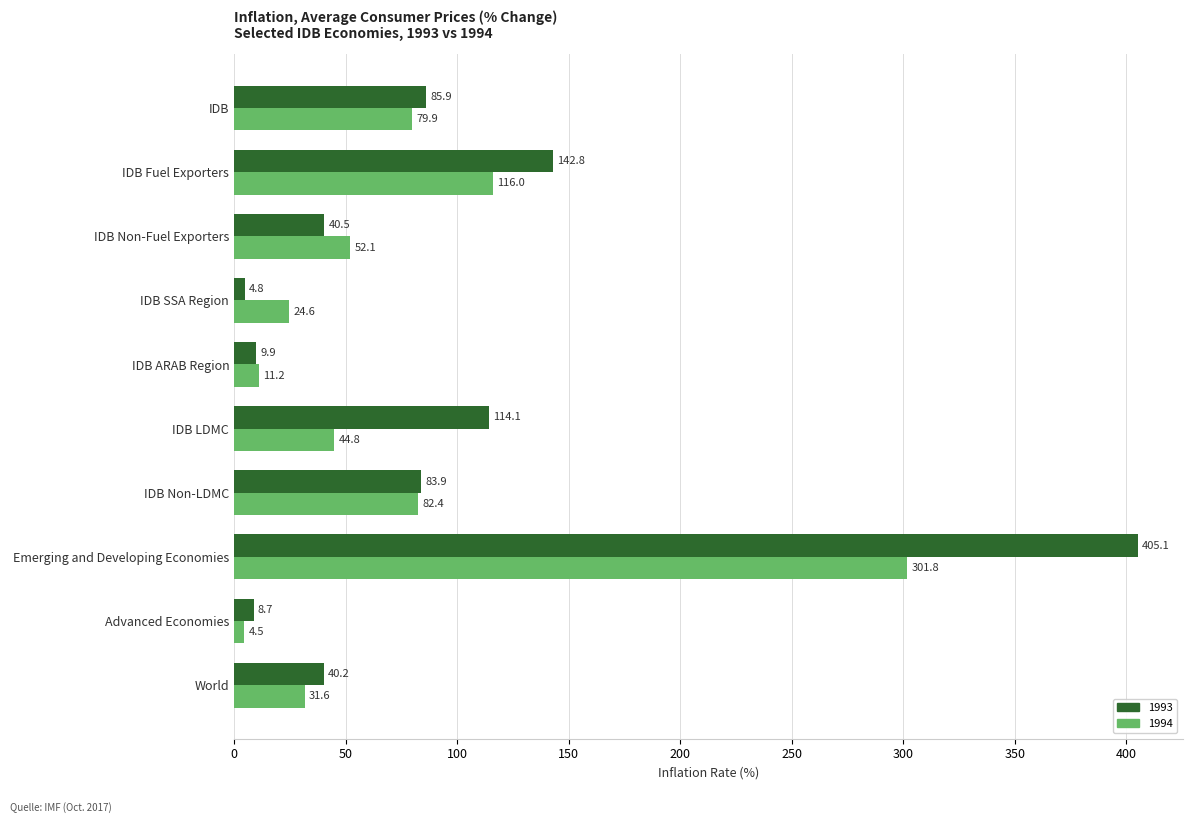

What is the minimum value for 1993?

4.8